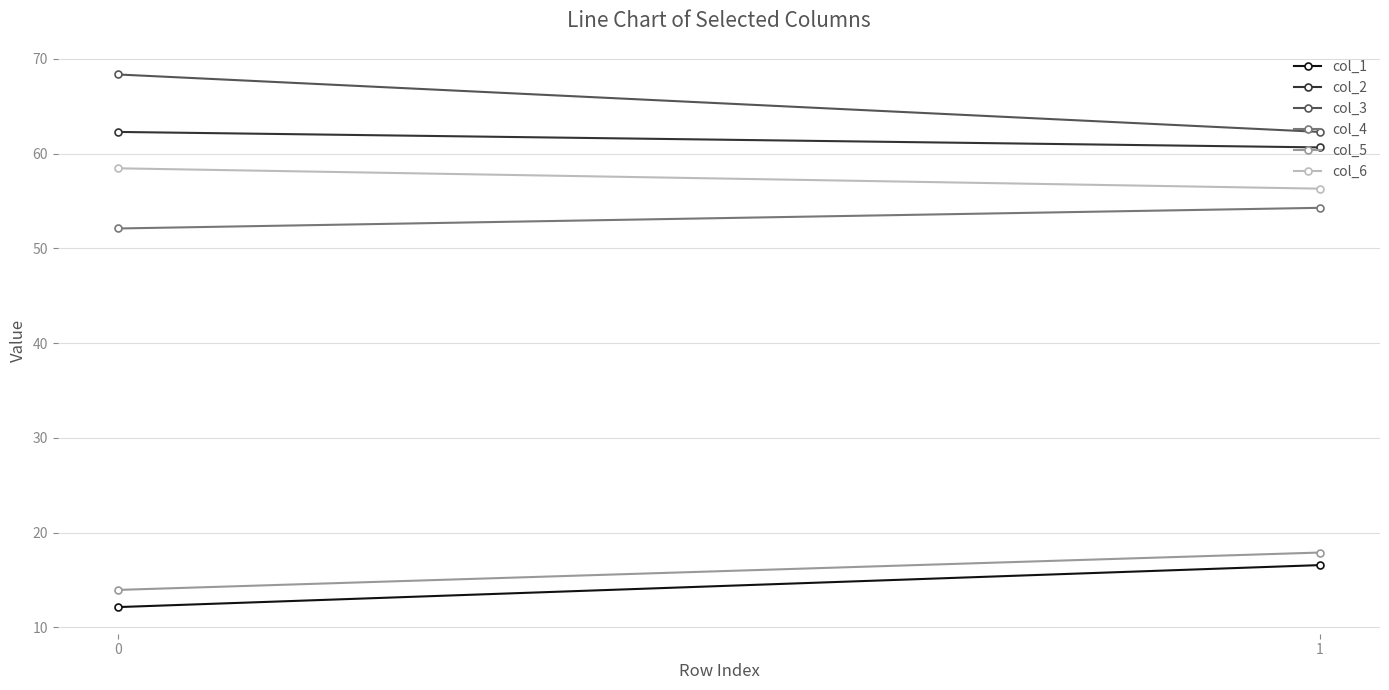

What is the total value across all series at 0?

267.3